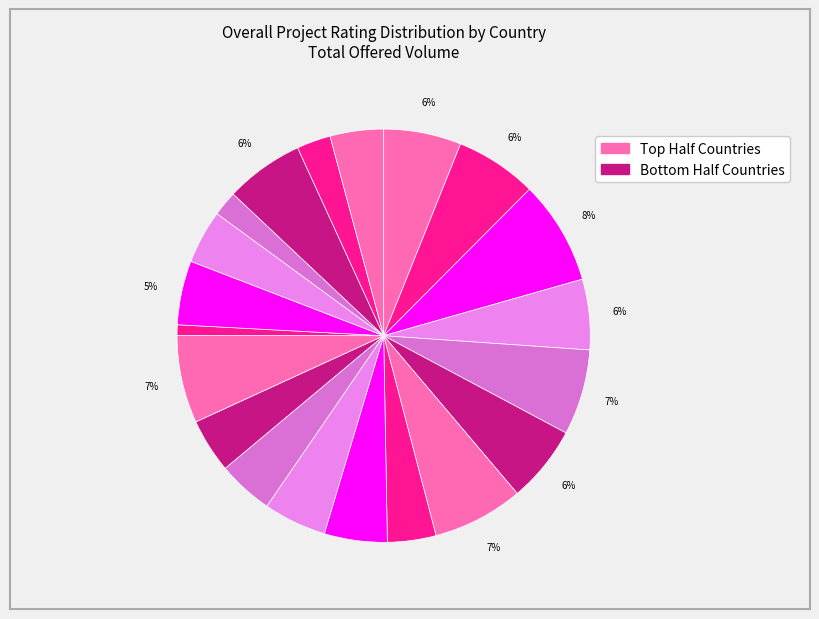

How many slices are in this pie chart?

20